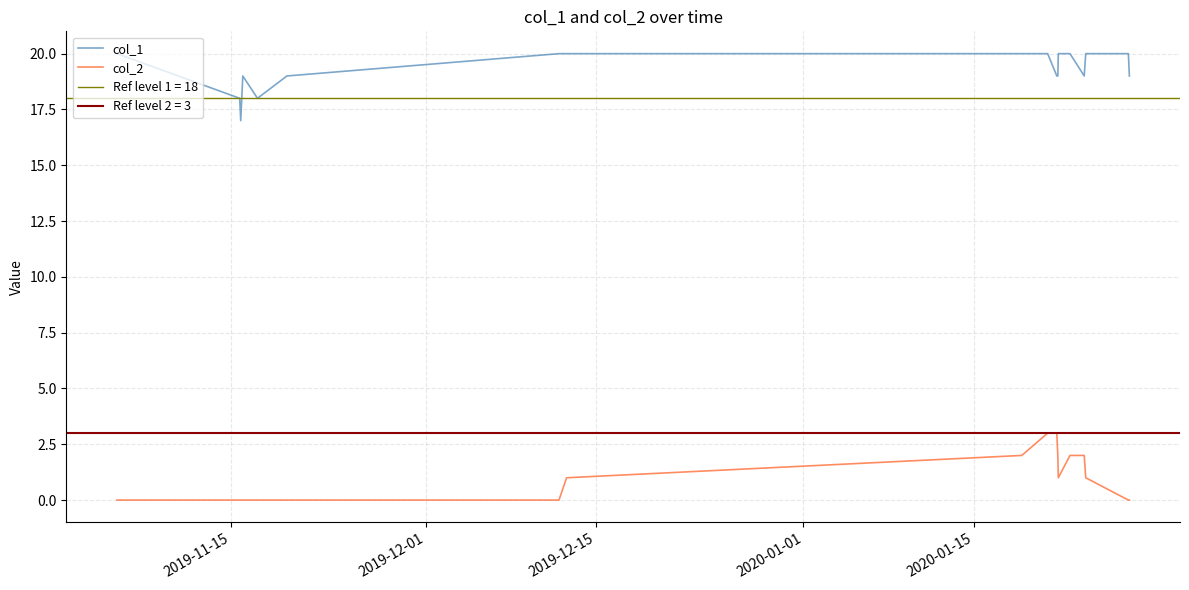

Which series has the largest range (max minus min)?

col_1